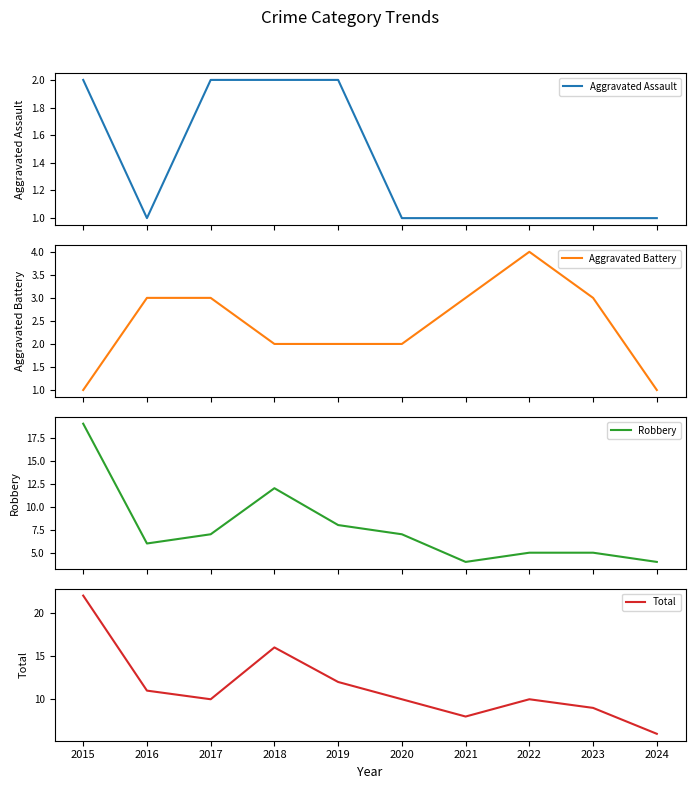

What is the difference between the highest and lowest values at 2015?

21